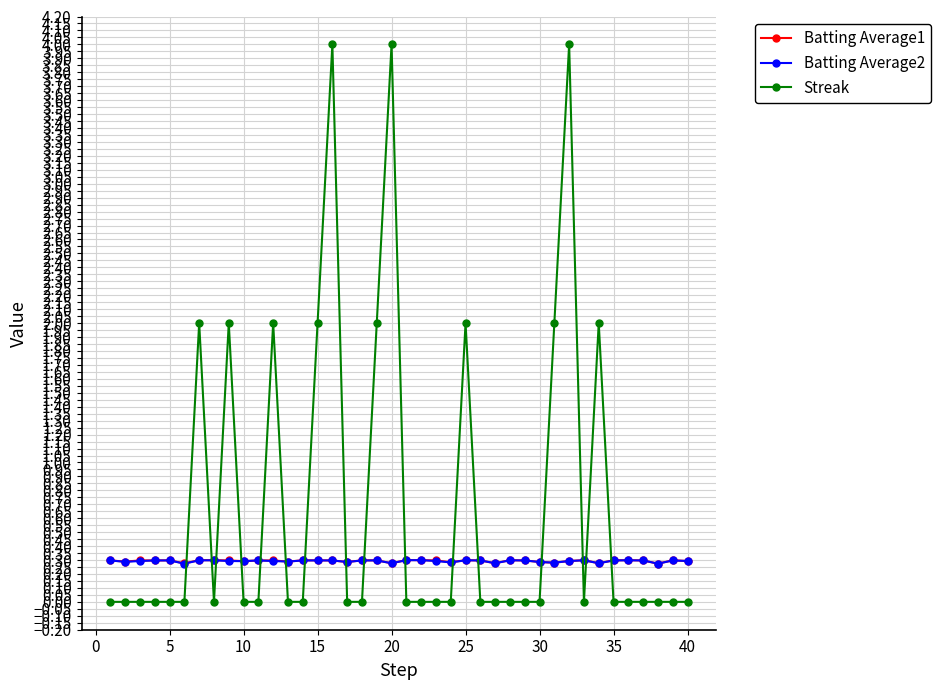

What are all the series names shown in the legend?

Batting Average1, Batting Average2, Streak